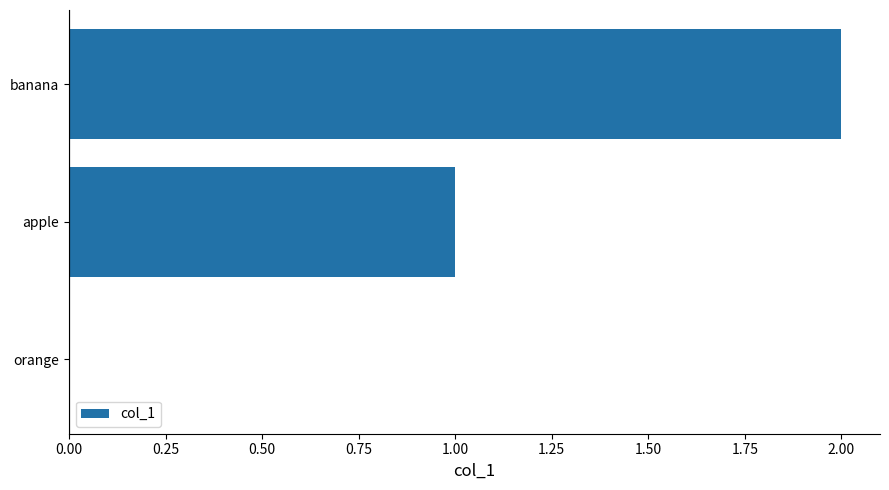

What is the sum of all values?

3